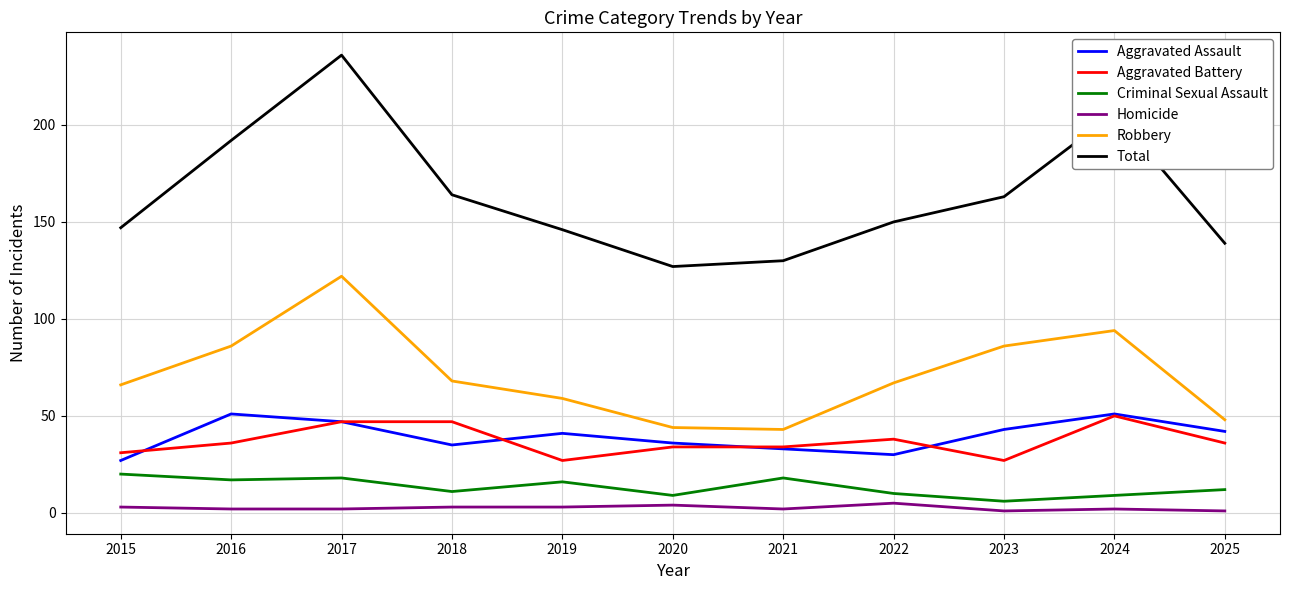

True or false: Aggravated Battery and Total intersect in this chart.

False